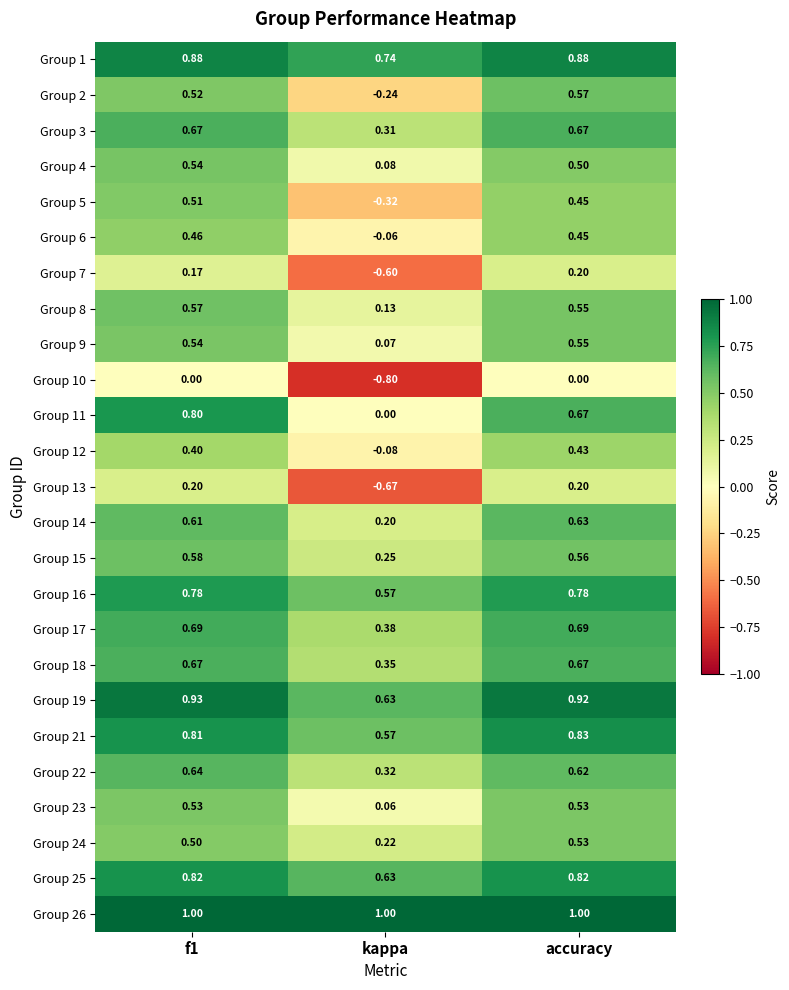

Which series has the largest total across all categories?

Group 26